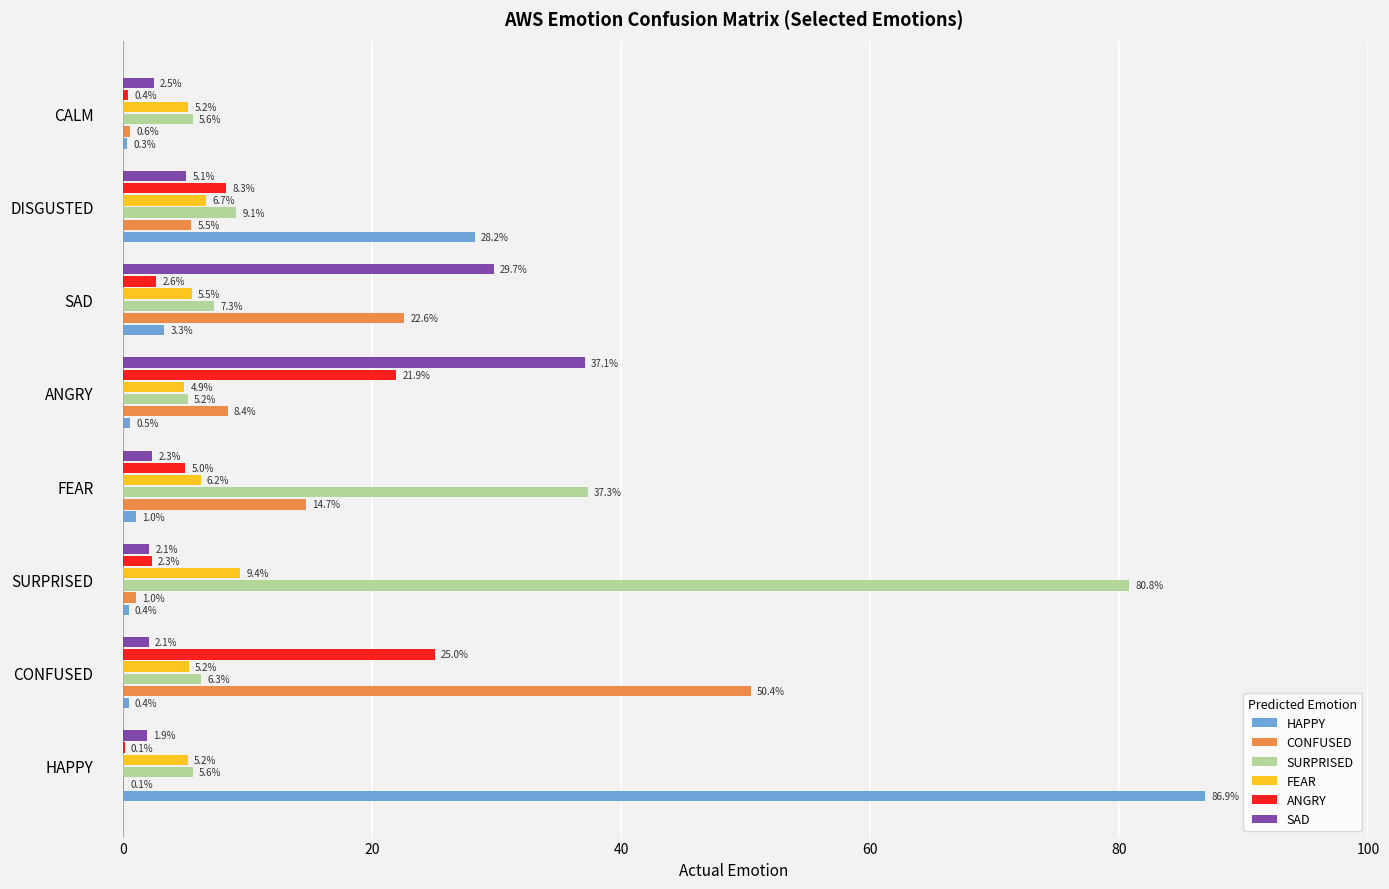

At which category is the sum across all series the highest?

HAPPY